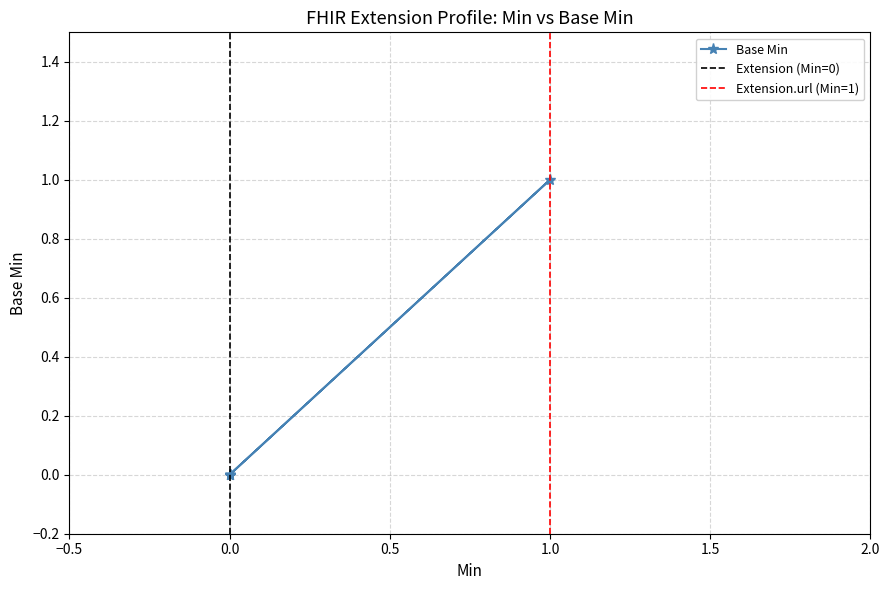

What is the sum of all values?

1